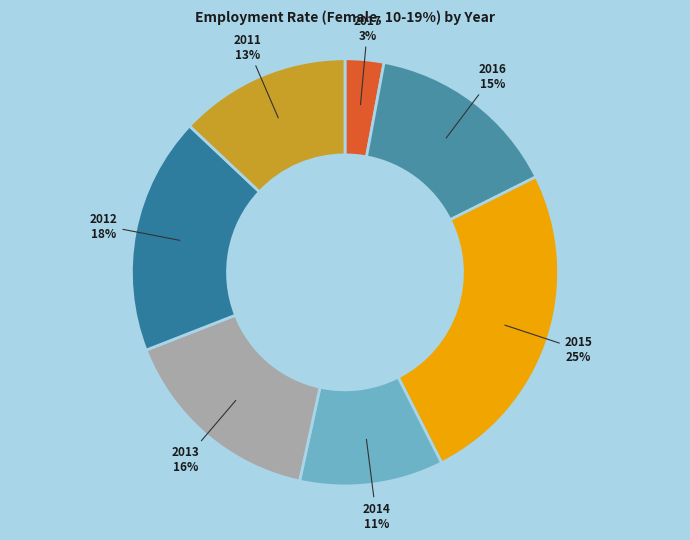

True or false: 2017 accounts for 13% of the total.

False